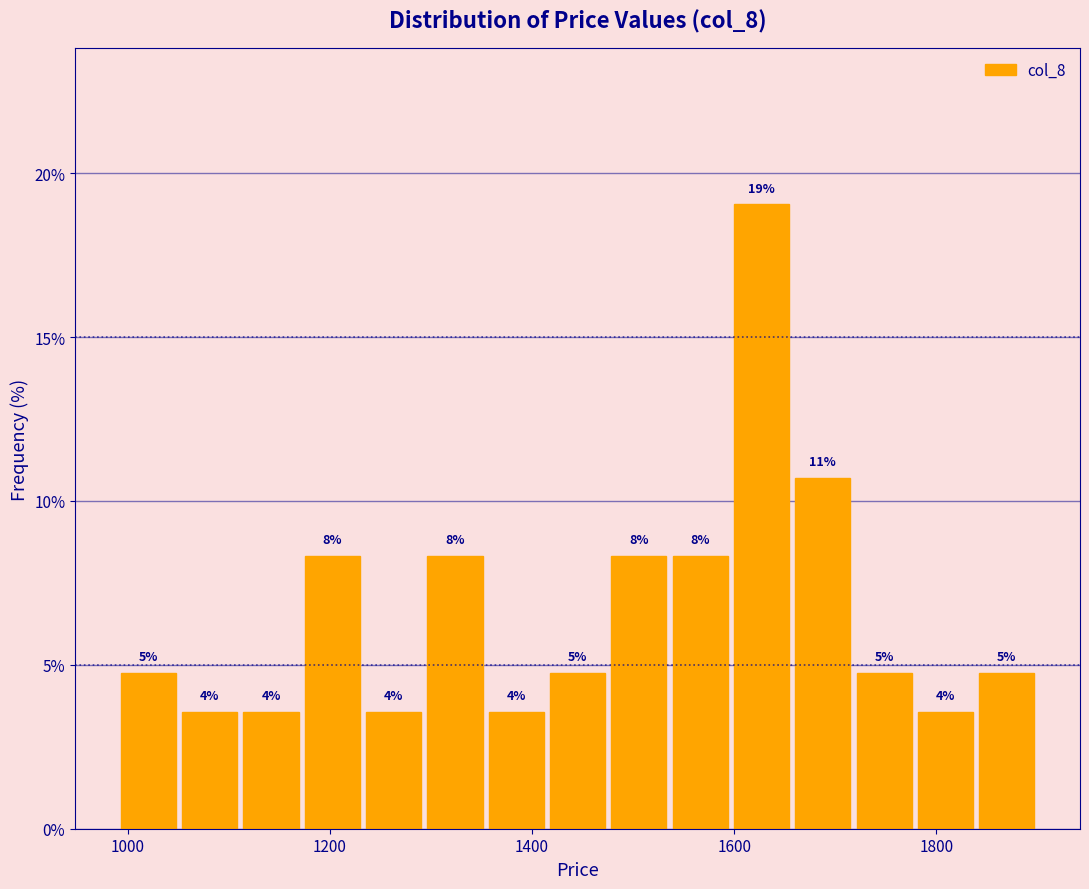

Around what value on the x-axis is the tallest bar? Give the approximate position of its centre, as read against the axis.

1620